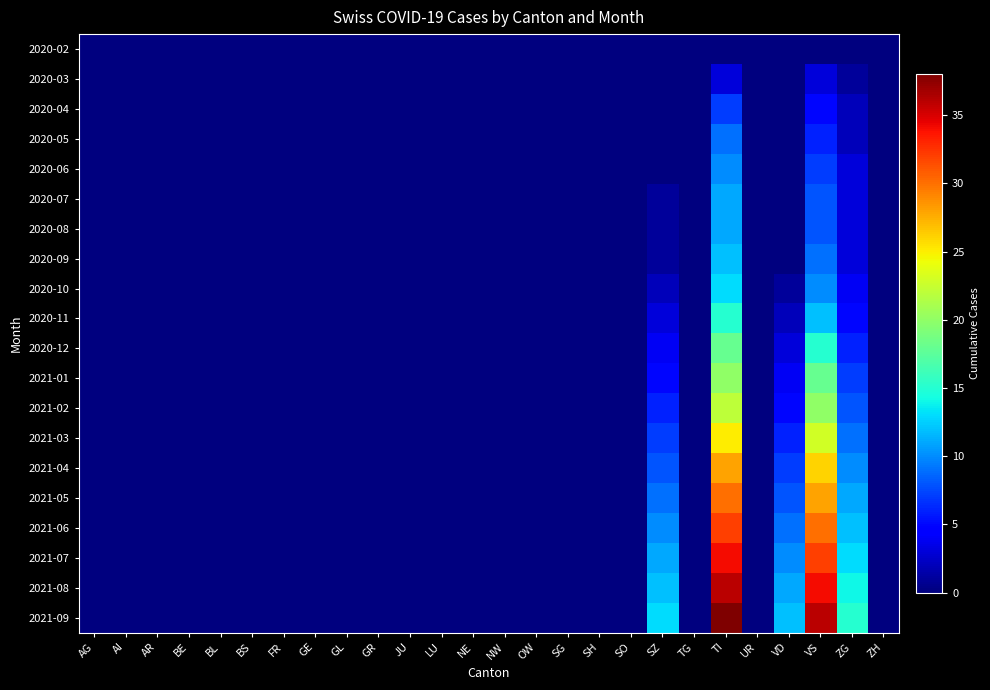

Reading right to left, extract all data points from this chart.

2020-02: ZH=0	ZG=0	VS=0	VD=0	UR=0	TI=0	TG=0	SZ=0	SO=0	SH=0	SG=0	OW=0	NW=0	NE=0	LU=0	JU=0	GR=0	GL=0	GE=0	FR=0	BS=0	BL=0	BE=0	AR=0	AI=0	AG=0
2020-03: ZH=0	ZG=1	VS=3	VD=0	UR=0	TI=3	TG=0	SZ=0	SO=0	SH=0	SG=0	OW=0	NW=0	NE=0	LU=0	JU=0	GR=0	GL=0	GE=0	FR=0	BS=0	BL=0	BE=0	AR=0	AI=0	AG=0
2020-04: ZH=0	ZG=2	VS=5	VD=0	UR=0	TI=7	TG=0	SZ=0	SO=0	SH=0	SG=0	OW=0	NW=0	NE=0	LU=0	JU=0	GR=0	GL=0	GE=0	FR=0	BS=0	BL=0	BE=0	AR=0	AI=0	AG=0
2020-05: ZH=0	ZG=2	VS=6	VD=0	UR=0	TI=9	TG=0	SZ=0	SO=0	SH=0	SG=0	OW=0	NW=0	NE=0	LU=0	JU=0	GR=0	GL=0	GE=0	FR=0	BS=0	BL=0	BE=0	AR=0	AI=0	AG=0
2020-06: ZH=0	ZG=3	VS=7	VD=0	UR=0	TI=10	TG=0	SZ=0	SO=0	SH=0	SG=0	OW=0	NW=0	NE=0	LU=0	JU=0	GR=0	GL=0	GE=0	FR=0	BS=0	BL=0	BE=0	AR=0	AI=0	AG=0
2020-07: ZH=0	ZG=3	VS=8	VD=0	UR=0	TI=11	TG=0	SZ=1	SO=0	SH=0	SG=0	OW=0	NW=0	NE=0	LU=0	JU=0	GR=0	GL=0	GE=0	FR=0	BS=0	BL=0	BE=0	AR=0	AI=0	AG=0
2020-08: ZH=0	ZG=3	VS=8	VD=0	UR=0	TI=11	TG=0	SZ=1	SO=0	SH=0	SG=0	OW=0	NW=0	NE=0	LU=0	JU=0	GR=0	GL=0	GE=0	FR=0	BS=0	BL=0	BE=0	AR=0	AI=0	AG=0
2020-09: ZH=0	ZG=3	VS=9	VD=0	UR=0	TI=12	TG=0	SZ=1	SO=0	SH=0	SG=0	OW=0	NW=0	NE=0	LU=0	JU=0	GR=0	GL=0	GE=0	FR=0	BS=0	BL=0	BE=0	AR=0	AI=0	AG=0
2020-10: ZH=0	ZG=4	VS=10	VD=1	UR=0	TI=13	TG=0	SZ=2	SO=0	SH=0	SG=0	OW=0	NW=0	NE=0	LU=0	JU=0	GR=0	GL=0	GE=0	FR=0	BS=0	BL=0	BE=0	AR=0	AI=0	AG=0
2020-11: ZH=0	ZG=5	VS=12	VD=2	UR=0	TI=15	TG=0	SZ=3	SO=0	SH=0	SG=0	OW=0	NW=0	NE=0	LU=0	JU=0	GR=0	GL=0	GE=0	FR=0	BS=0	BL=0	BE=0	AR=0	AI=0	AG=0
2020-12: ZH=0	ZG=6	VS=15	VD=3	UR=0	TI=18	TG=0	SZ=4	SO=0	SH=0	SG=0	OW=0	NW=0	NE=0	LU=0	JU=0	GR=0	GL=0	GE=0	FR=0	BS=0	BL=0	BE=0	AR=0	AI=0	AG=0
2021-01: ZH=0	ZG=7	VS=18	VD=4	UR=0	TI=20	TG=0	SZ=5	SO=0	SH=0	SG=0	OW=0	NW=0	NE=0	LU=0	JU=0	GR=0	GL=0	GE=0	FR=0	BS=0	BL=0	BE=0	AR=0	AI=0	AG=0
2021-02: ZH=0	ZG=8	VS=20	VD=5	UR=0	TI=22	TG=0	SZ=6	SO=0	SH=0	SG=0	OW=0	NW=0	NE=0	LU=0	JU=0	GR=0	GL=0	GE=0	FR=0	BS=0	BL=0	BE=0	AR=0	AI=0	AG=0
2021-03: ZH=0	ZG=9	VS=23	VD=6	UR=0	TI=25	TG=0	SZ=7	SO=0	SH=0	SG=0	OW=0	NW=0	NE=0	LU=0	JU=0	GR=0	GL=0	GE=0	FR=0	BS=0	BL=0	BE=0	AR=0	AI=0	AG=0
2021-04: ZH=0	ZG=10	VS=26	VD=7	UR=0	TI=28	TG=0	SZ=8	SO=0	SH=0	SG=0	OW=0	NW=0	NE=0	LU=0	JU=0	GR=0	GL=0	GE=0	FR=0	BS=0	BL=0	BE=0	AR=0	AI=0	AG=0
2021-05: ZH=0	ZG=11	VS=28	VD=8	UR=0	TI=30	TG=0	SZ=9	SO=0	SH=0	SG=0	OW=0	NW=0	NE=0	LU=0	JU=0	GR=0	GL=0	GE=0	FR=0	BS=0	BL=0	BE=0	AR=0	AI=0	AG=0
2021-06: ZH=0	ZG=12	VS=30	VD=9	UR=0	TI=32	TG=0	SZ=10	SO=0	SH=0	SG=0	OW=0	NW=0	NE=0	LU=0	JU=0	GR=0	GL=0	GE=0	FR=0	BS=0	BL=0	BE=0	AR=0	AI=0	AG=0
2021-07: ZH=0	ZG=13	VS=32	VD=10	UR=0	TI=34	TG=0	SZ=11	SO=0	SH=0	SG=0	OW=0	NW=0	NE=0	LU=0	JU=0	GR=0	GL=0	GE=0	FR=0	BS=0	BL=0	BE=0	AR=0	AI=0	AG=0
2021-08: ZH=0	ZG=14	VS=34	VD=11	UR=0	TI=36	TG=0	SZ=12	SO=0	SH=0	SG=0	OW=0	NW=0	NE=0	LU=0	JU=0	GR=0	GL=0	GE=0	FR=0	BS=0	BL=0	BE=0	AR=0	AI=0	AG=0
2021-09: ZH=0	ZG=15	VS=36	VD=12	UR=0	TI=38	TG=0	SZ=13	SO=0	SH=0	SG=0	OW=0	NW=0	NE=0	LU=0	JU=0	GR=0	GL=0	GE=0	FR=0	BS=0	BL=0	BE=0	AR=0	AI=0	AG=0